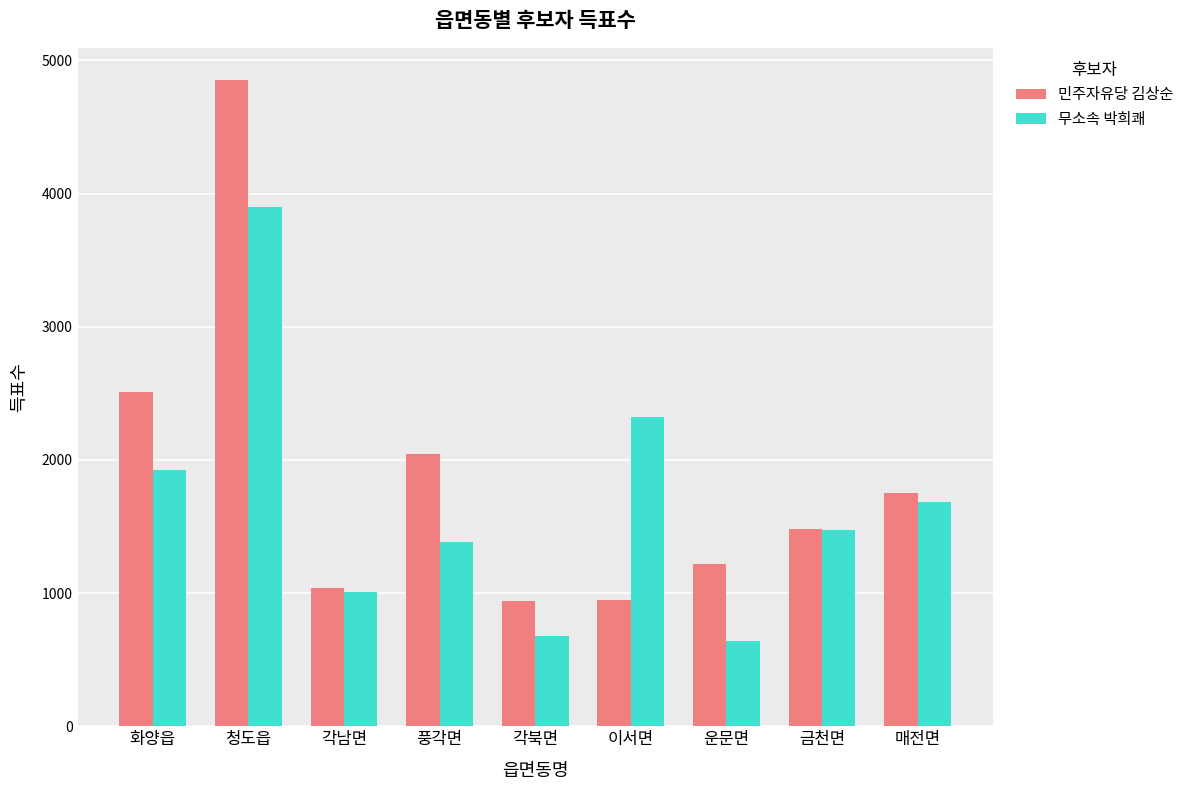

What are all the series names shown in the legend?

민주자유당 김상순, 무소속 박희쾌